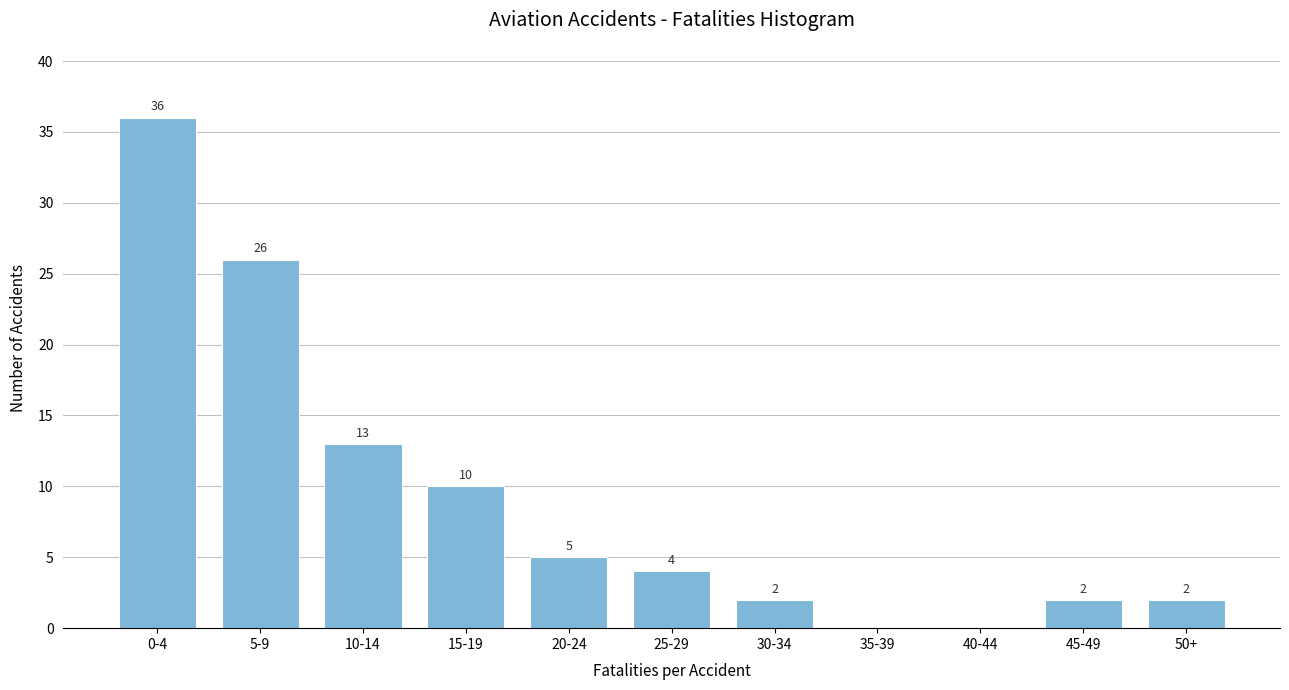

Reading right to left, what are all the values shown in this chart?

50+=2	45-49=2	40-44=0	35-39=0	30-34=2	25-29=4	20-24=5	15-19=10	10-14=13	5-9=26	0-4=36